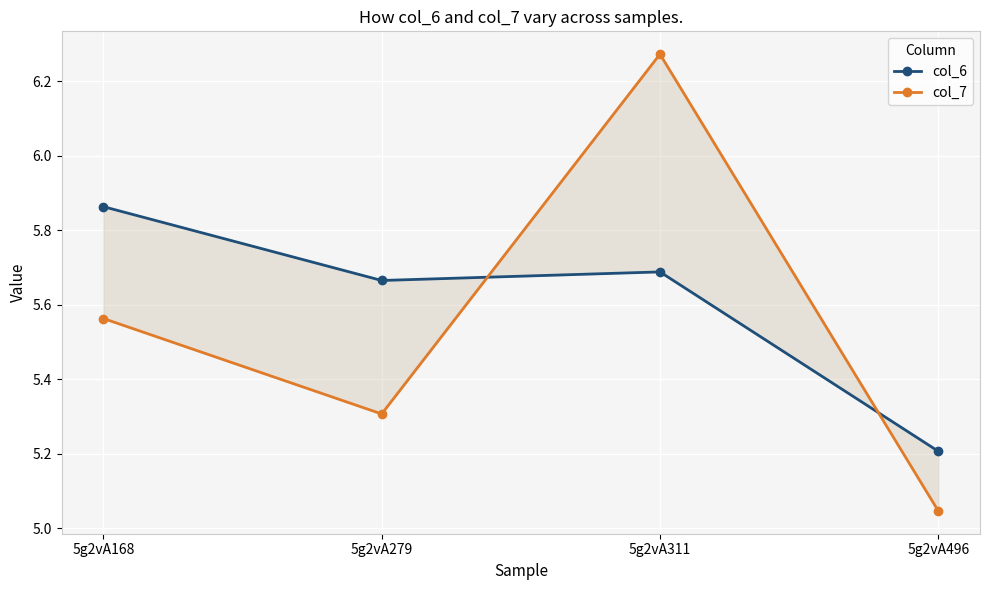

How many lines are shown in the chart?

2